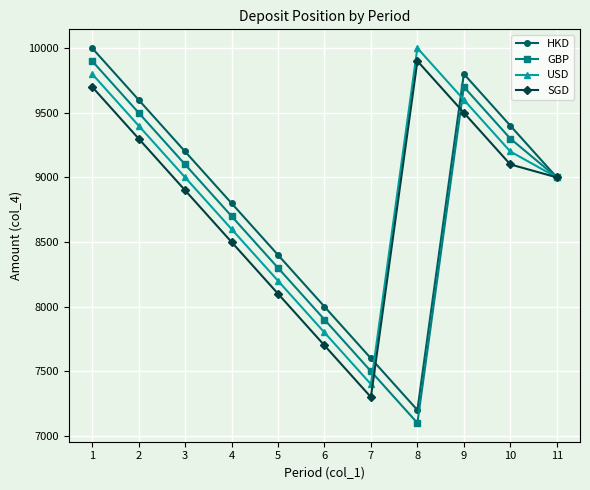

What is the value of the USD point at the 6th from the left?

7800